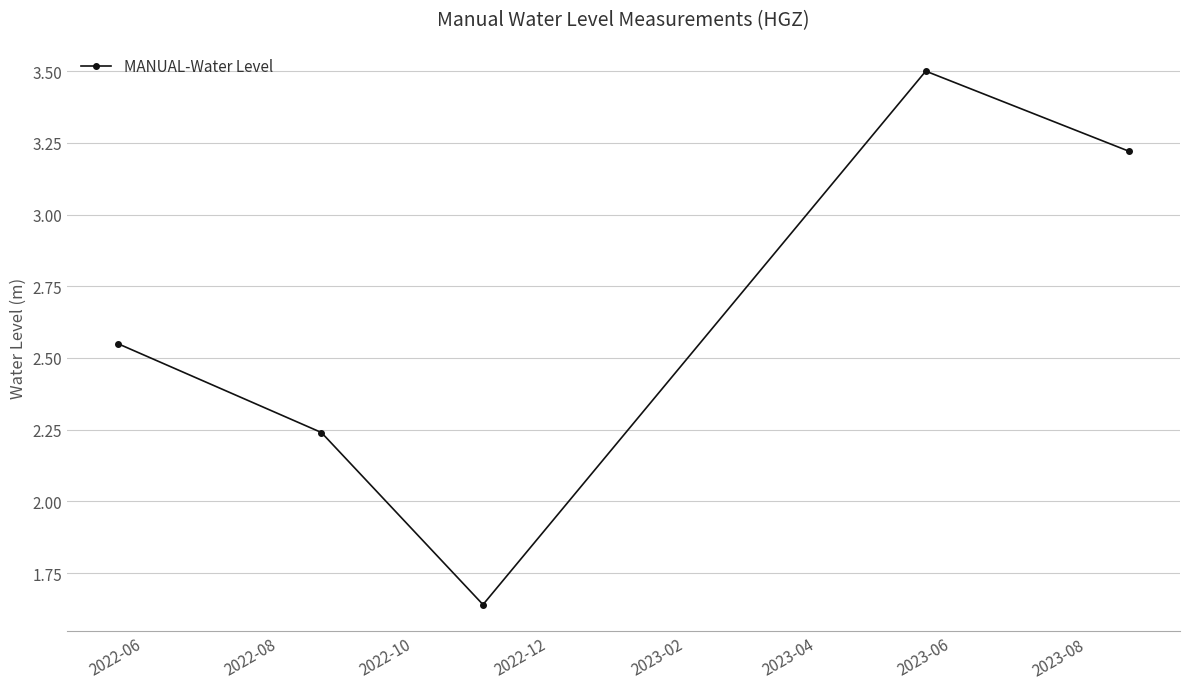

What is the greatest value displayed?

3.5